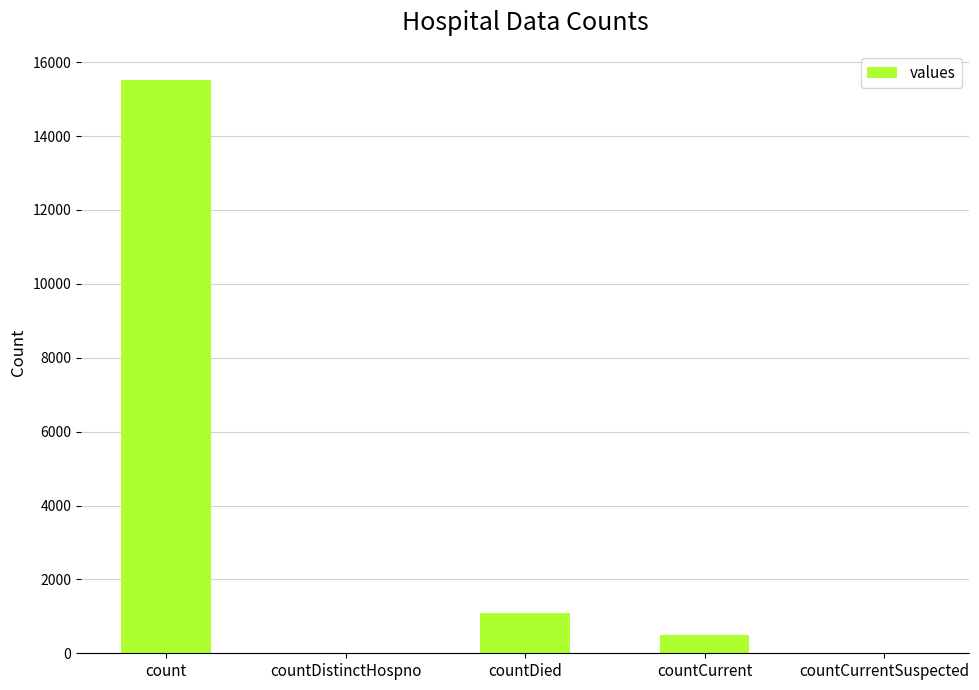

Count the number of categories in the chart.

5